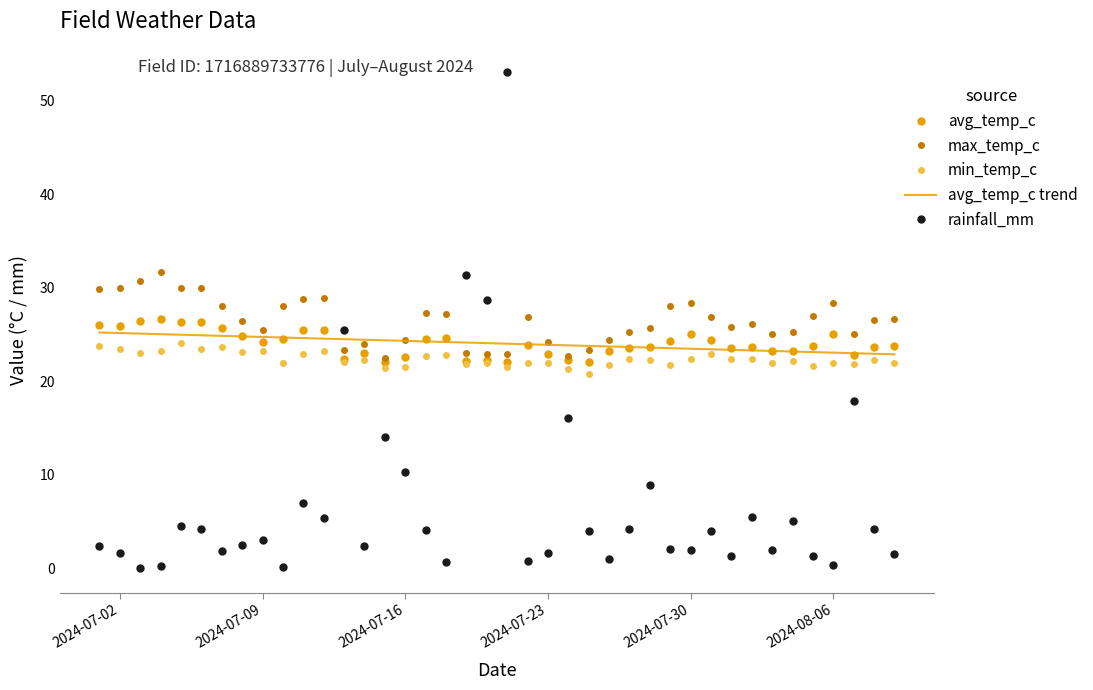

Which series has the largest range (max minus min)?

rainfall_mm